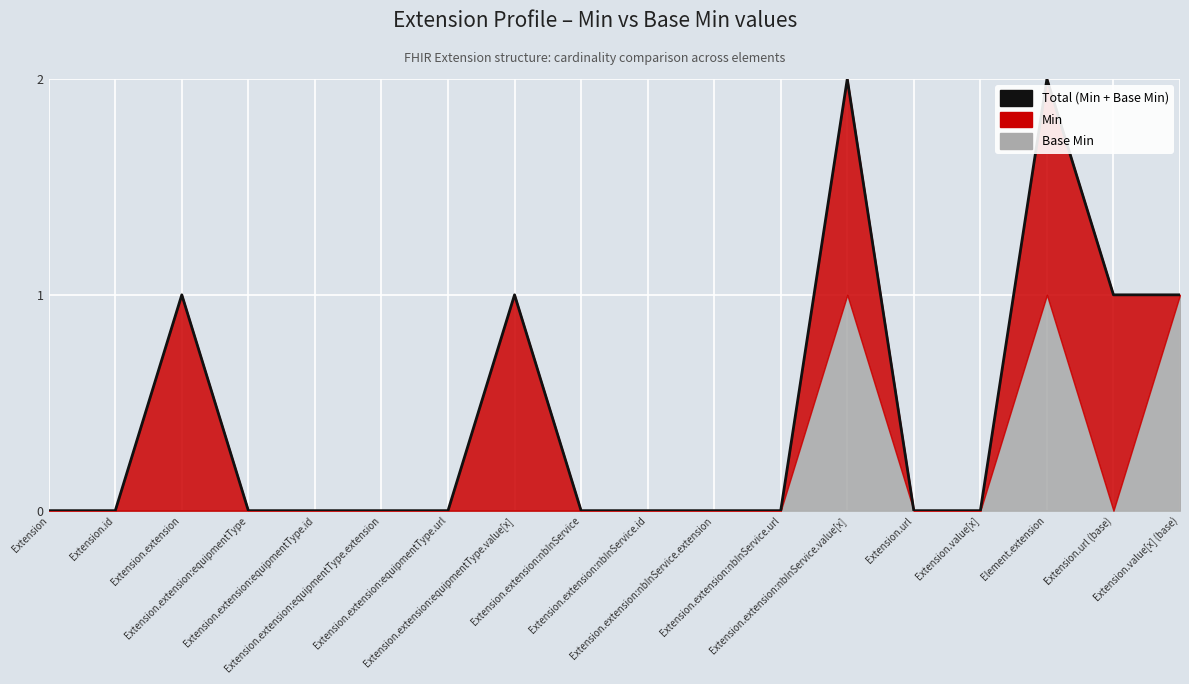

At which category does the chart reach its peak across all series?

Extension.extension:nbInService.value[x]